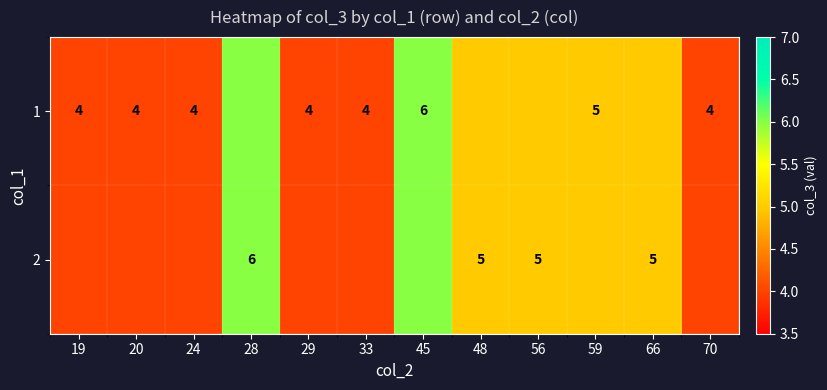

The value of 1 at 59 is 5. True or false?

True